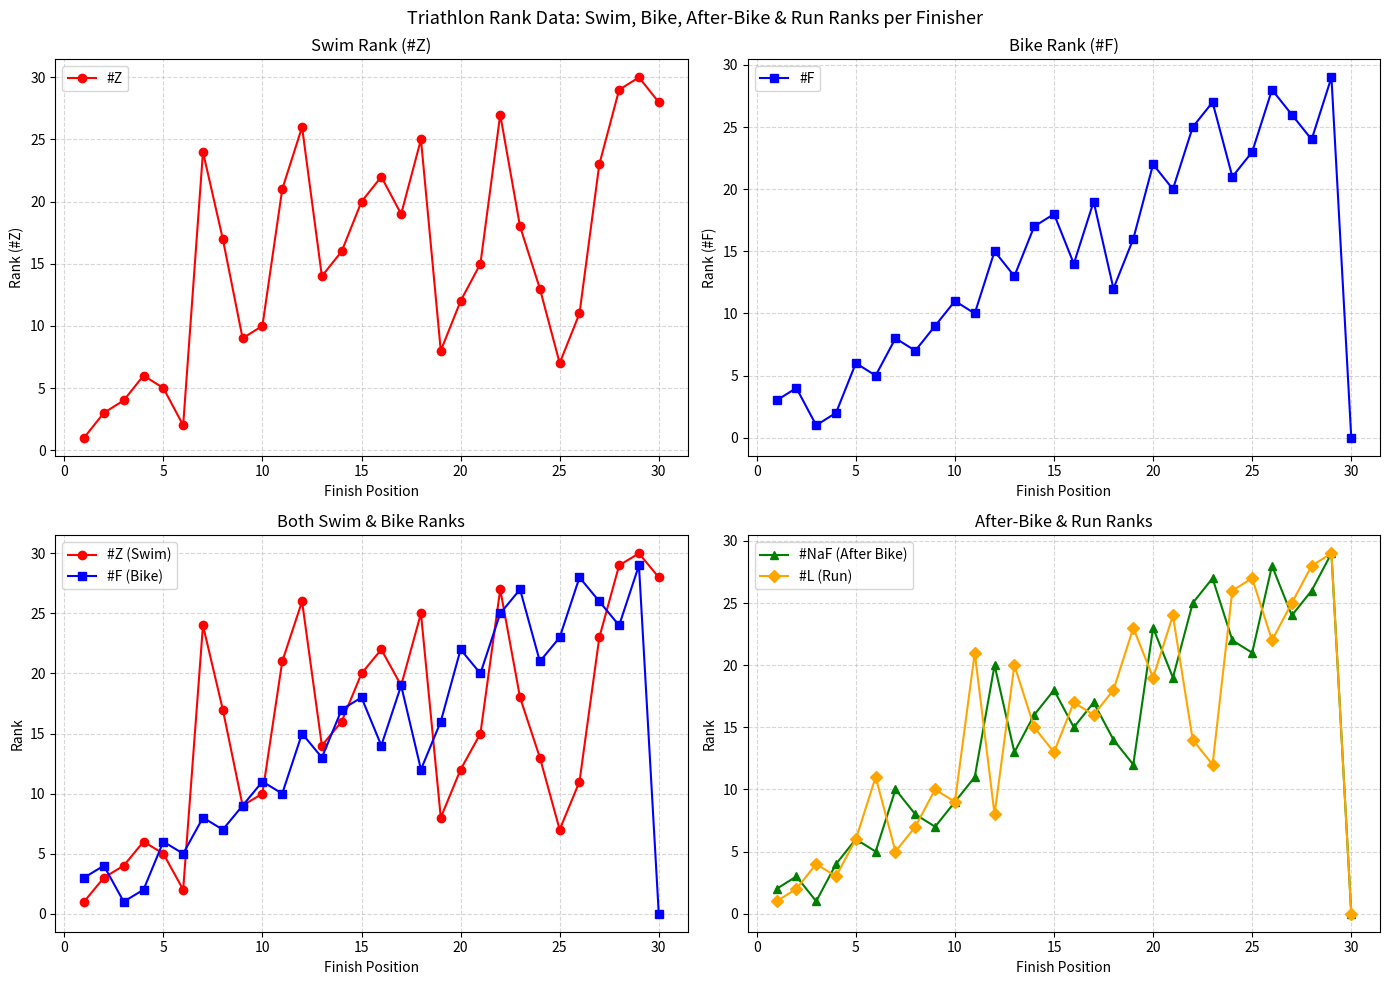

The #L (Run) series shows 22 at 15. True or false?

False